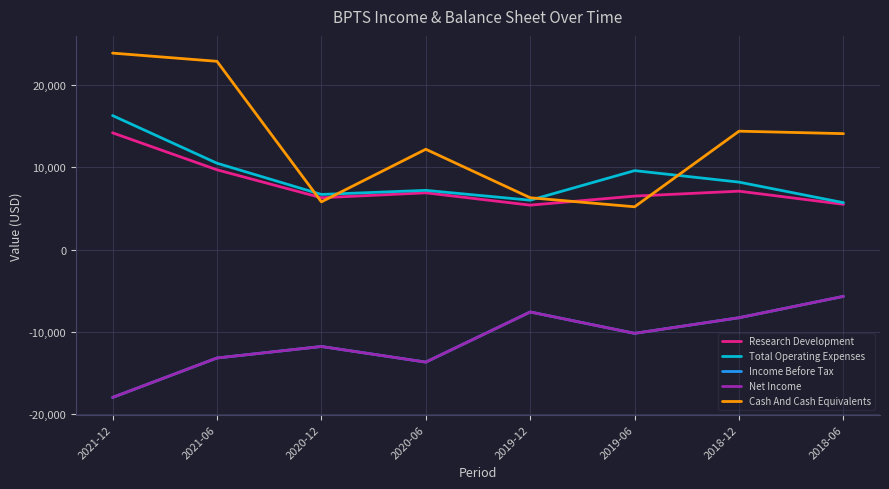

What is the difference between the second highest and second lowest values in the Income Before Tax series?

6100